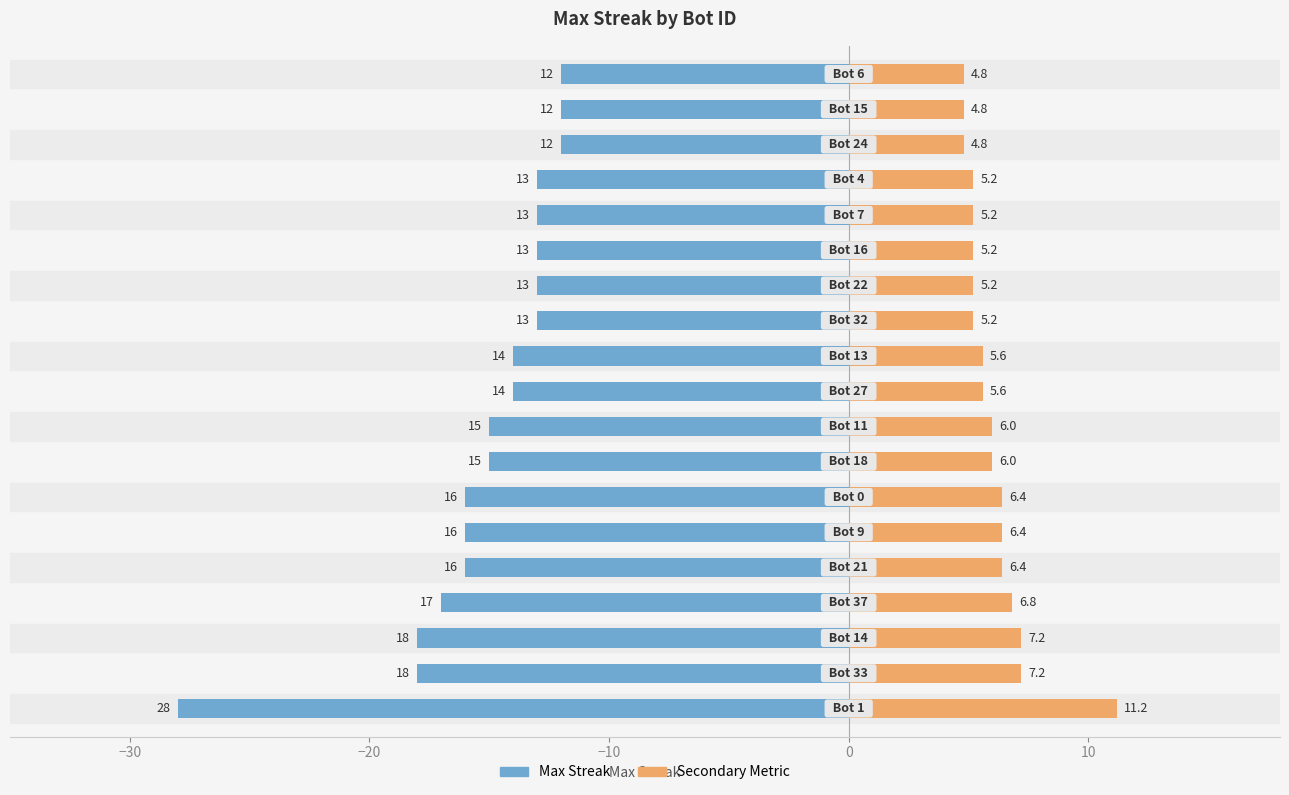

At how many categories does at least one series exceed -1?

19